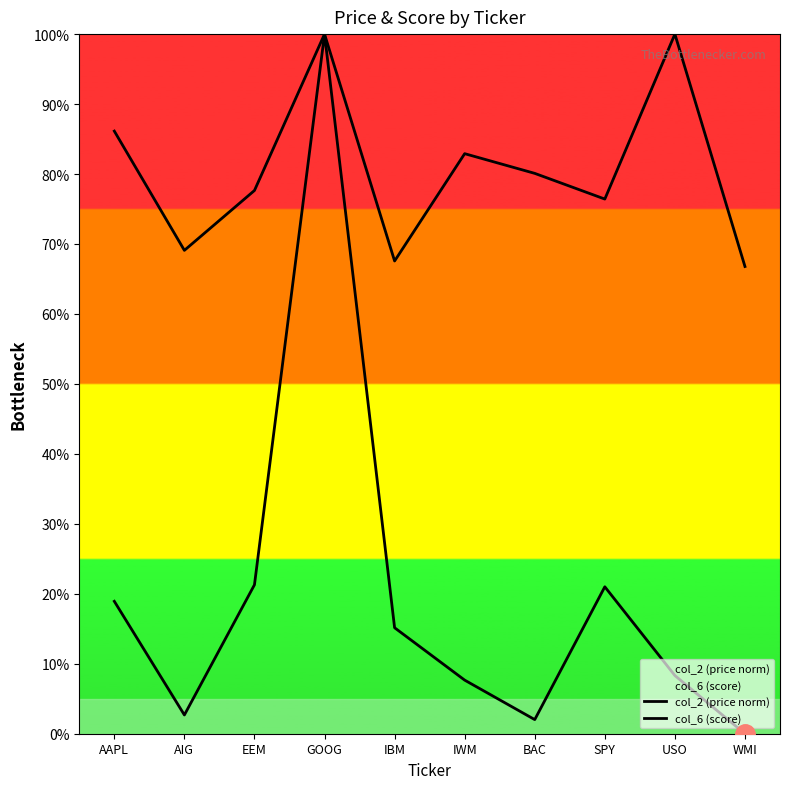

What is the label of the 2nd point from the left?

AIG